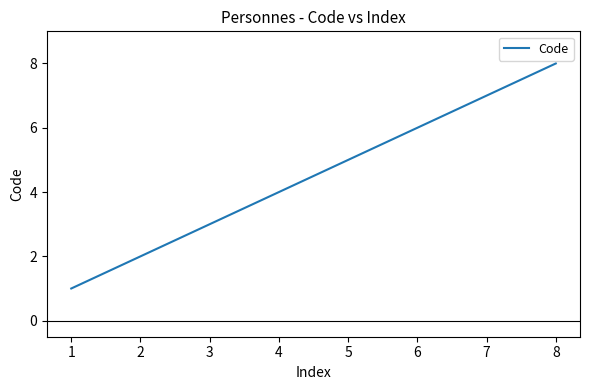

List the labels in order of value, largest first.

8, 7, 6, 5, 4, 3, 2, 1